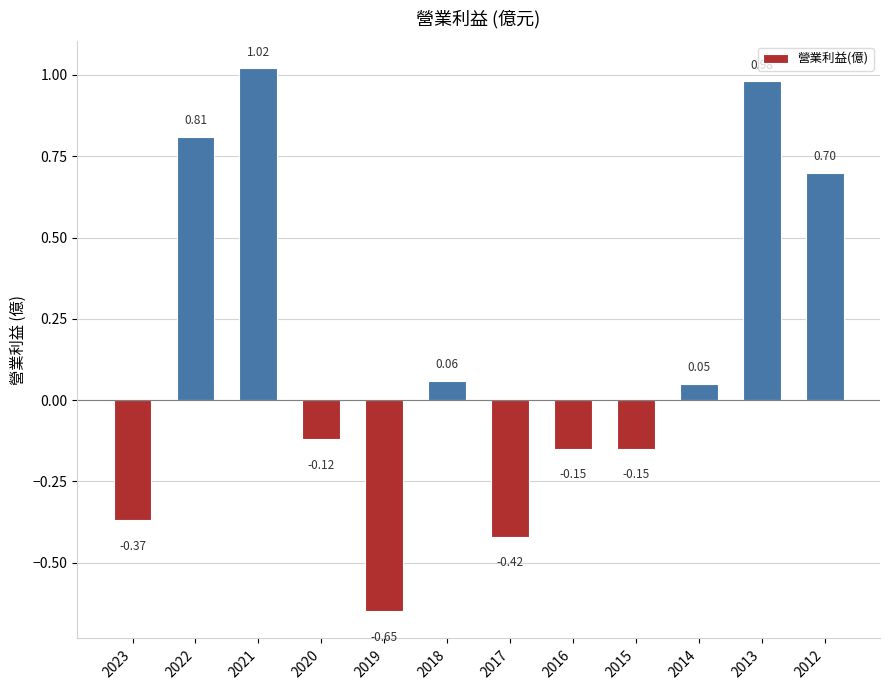

What is the difference between the maximum and minimum values?

1.7